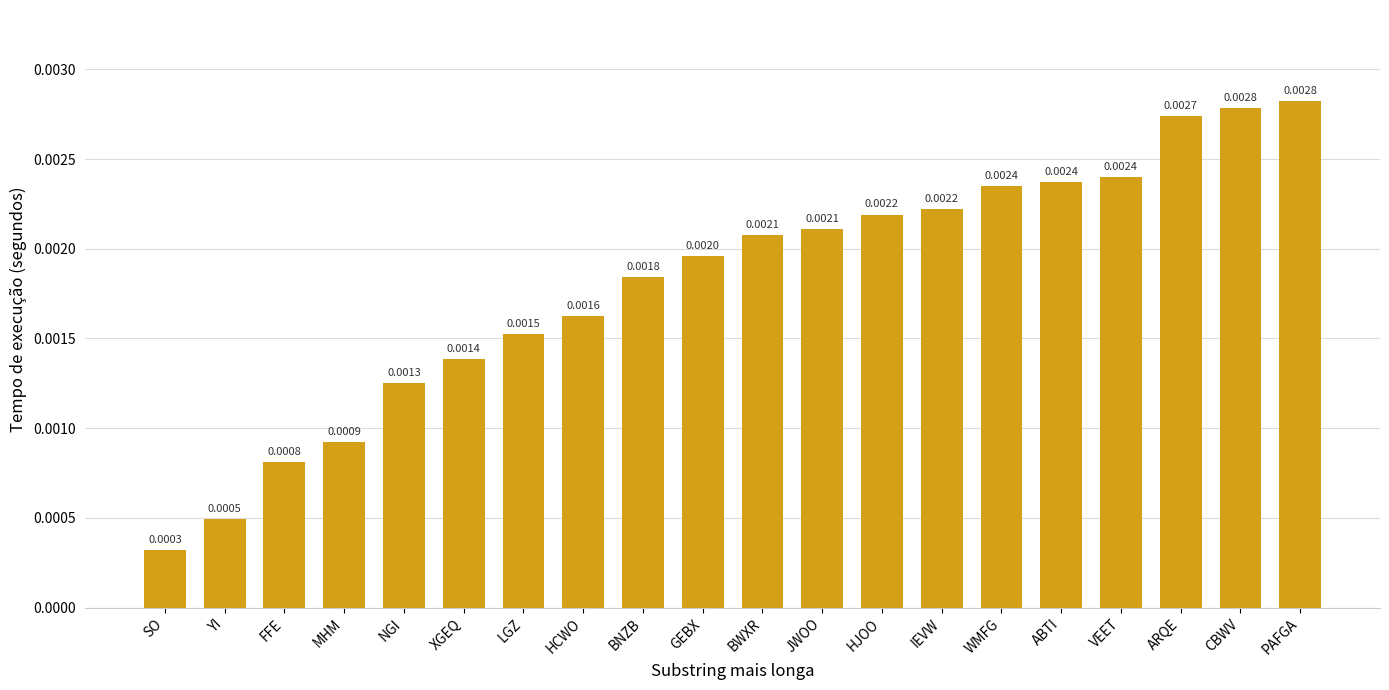

Which has a higher value, NGI or MHM?

NGI